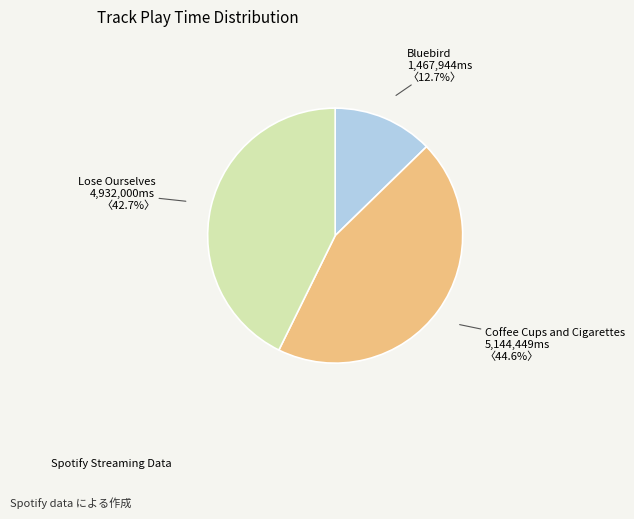

Count the number of slices in the pie.

3